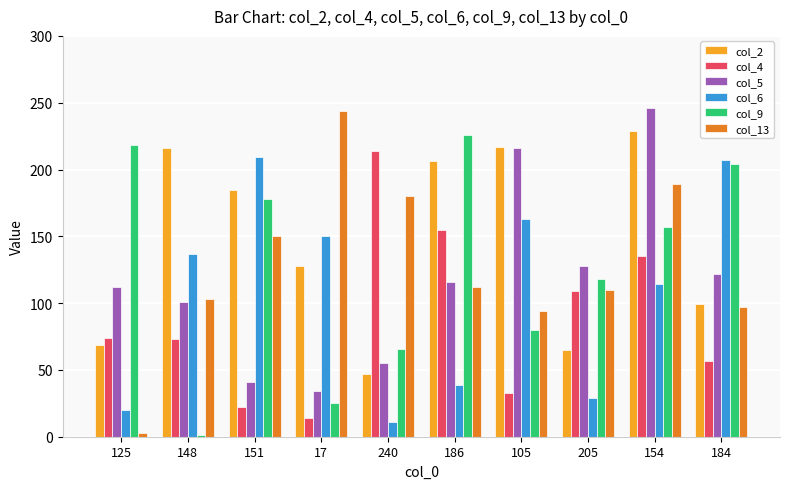

Rank the series at 154 from highest to lowest value.

col_5, col_2, col_13, col_9, col_4, col_6